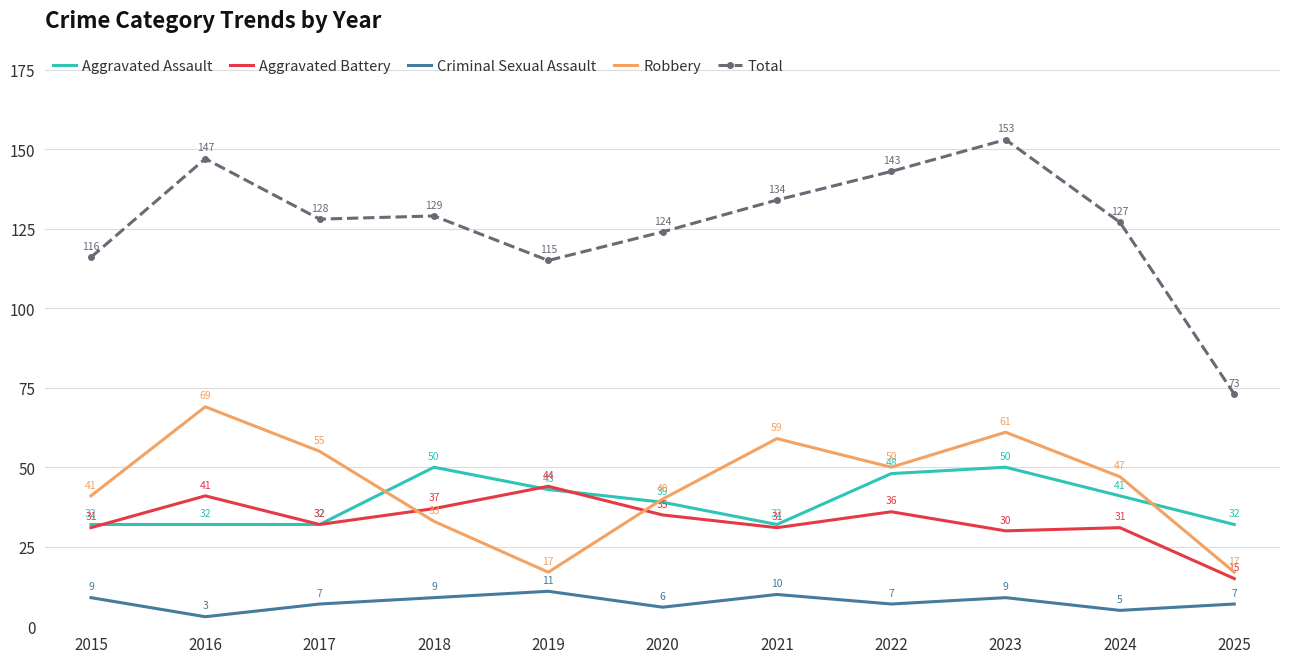

At how many categories does at least one series exceed 22?

11